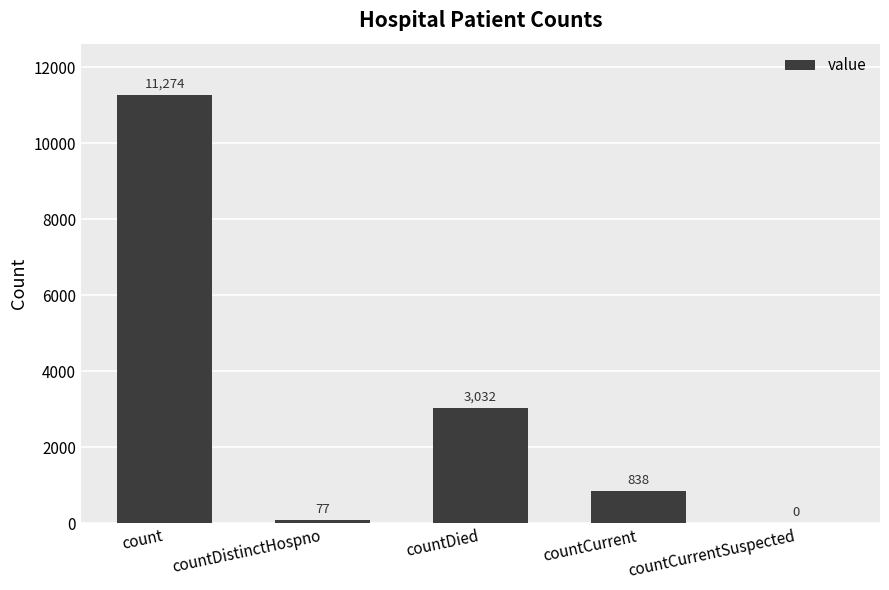

What is the change in value from countCurrent to countCurrentSuspected?

-838